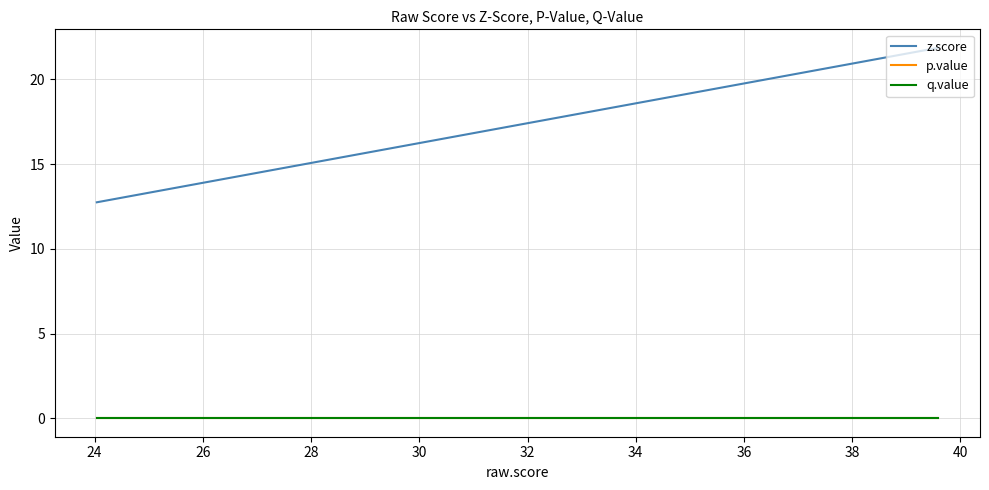

What is the label of the 8th point from the left?

36